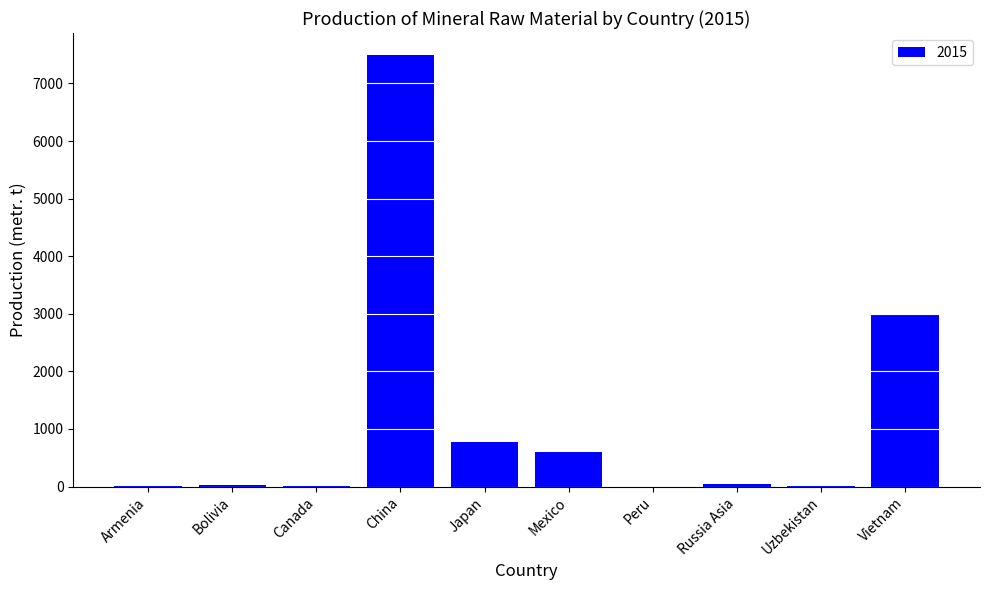

What is the sum of the values at Peru and China?

7500